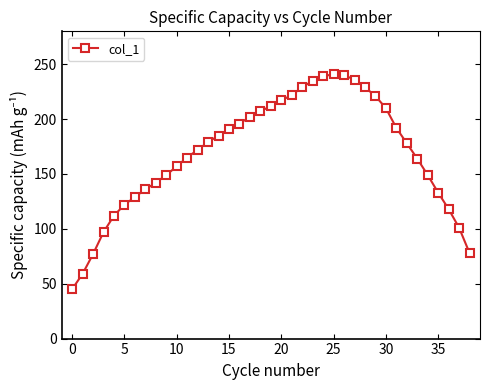

What is the value of the 10th point from the left?

149